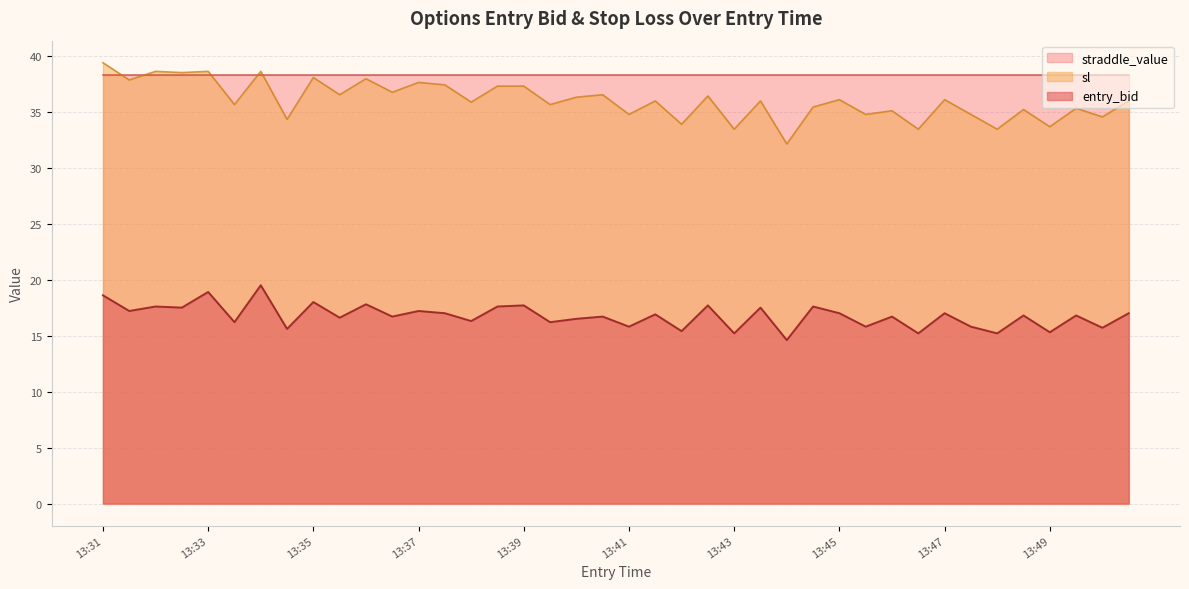

True or false: entry_bid and sl cross at least once.

False